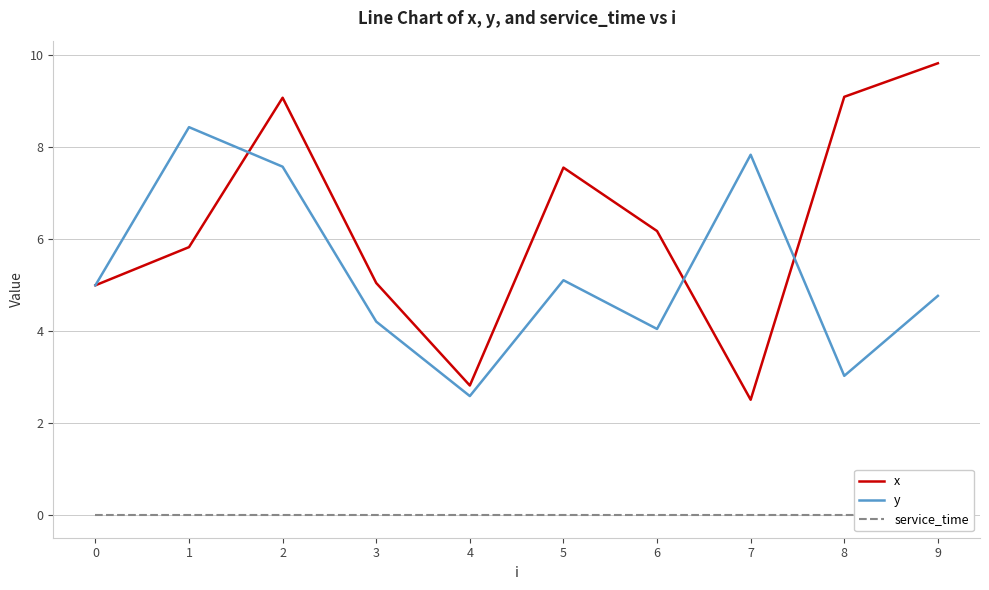

True or false: y and service_time intersect in this chart.

False